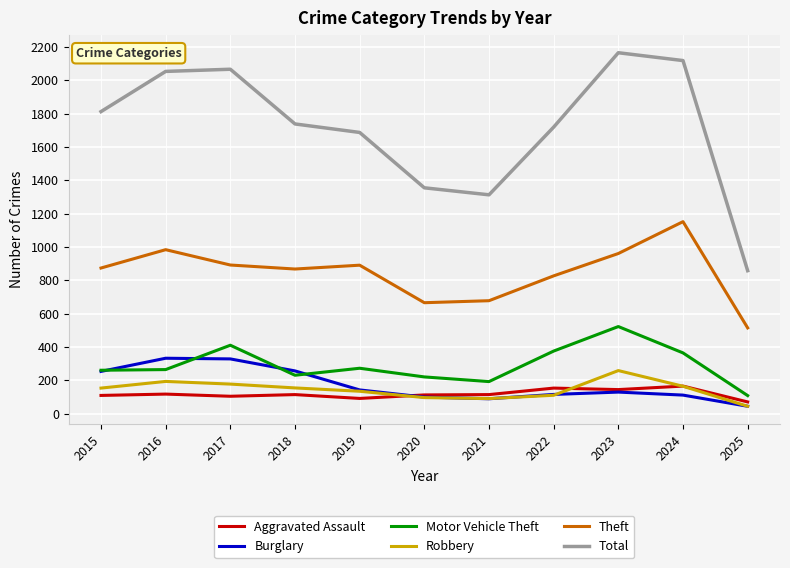

In Theft, how many points are higher than both neighbors (excluding endpoints)?

3